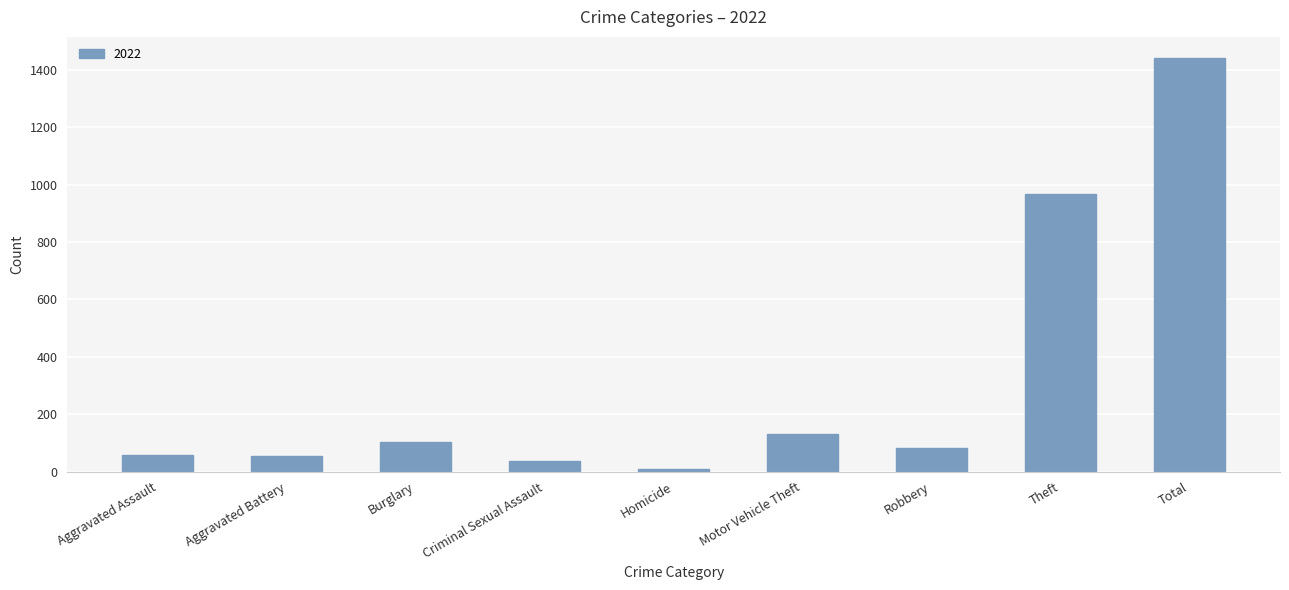

Is it true that the value at Aggravated Battery is 53?

True